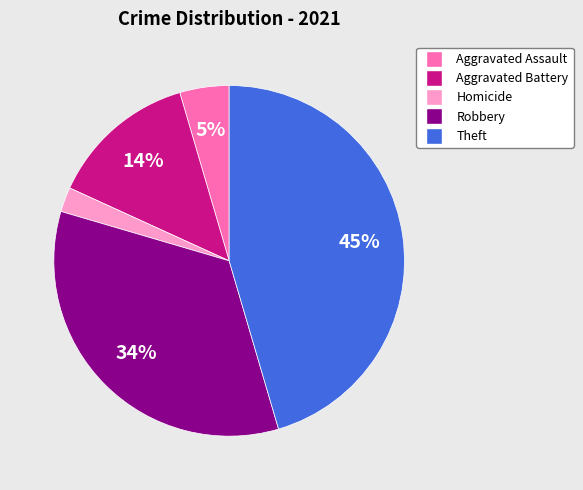

Is Aggravated Assault the majority of the pie?

No